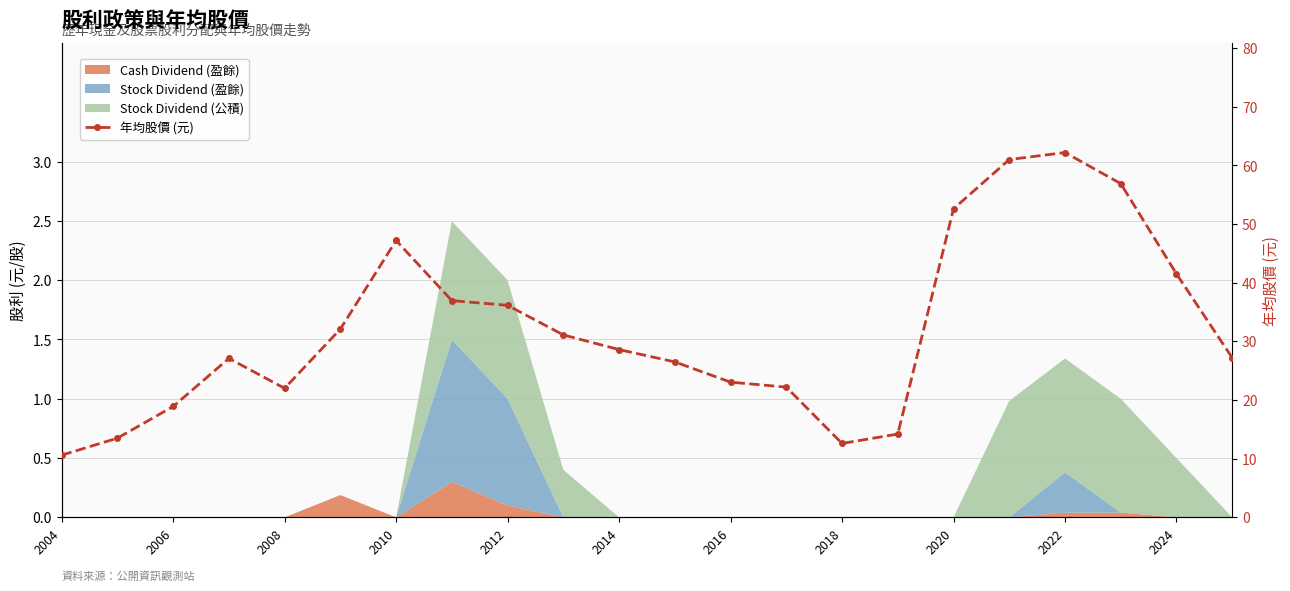

The chart shows a value of 11.4 at 2006. True or false?

False